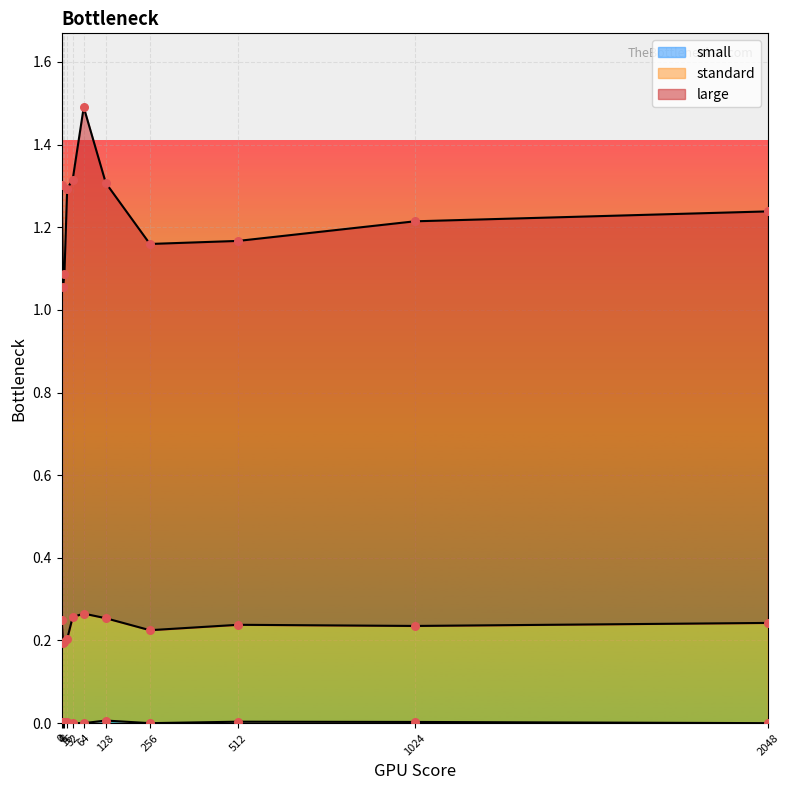

Which series has the largest total across all categories?

large